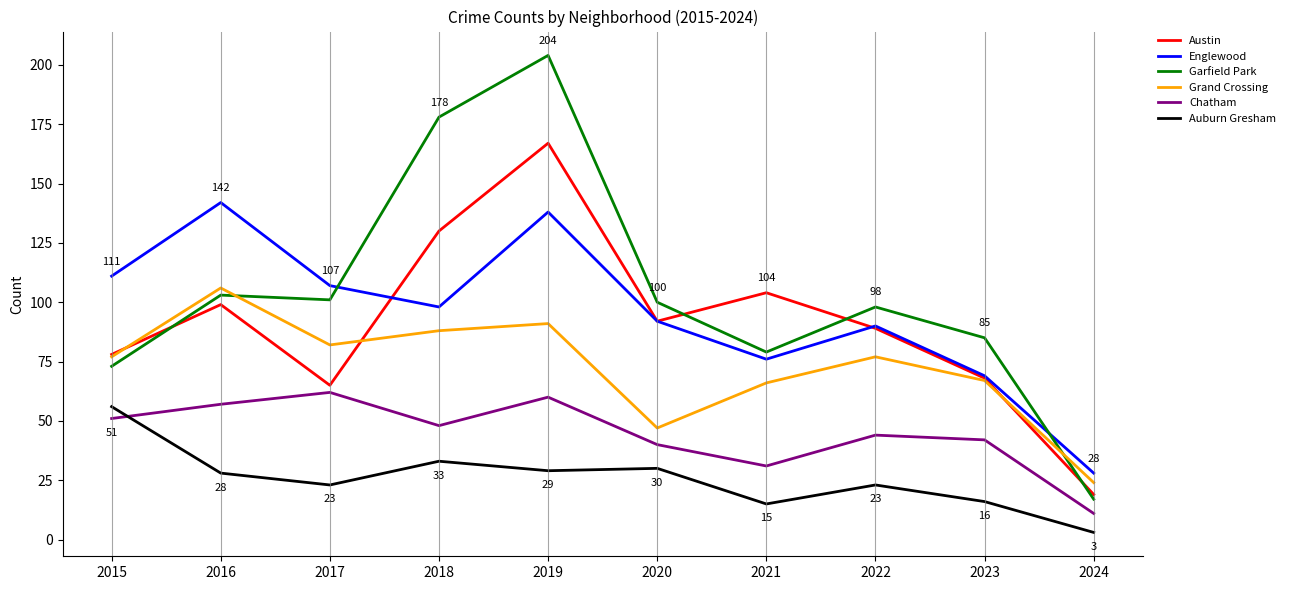

At which category does Garfield Park reach its first local valley?

2017